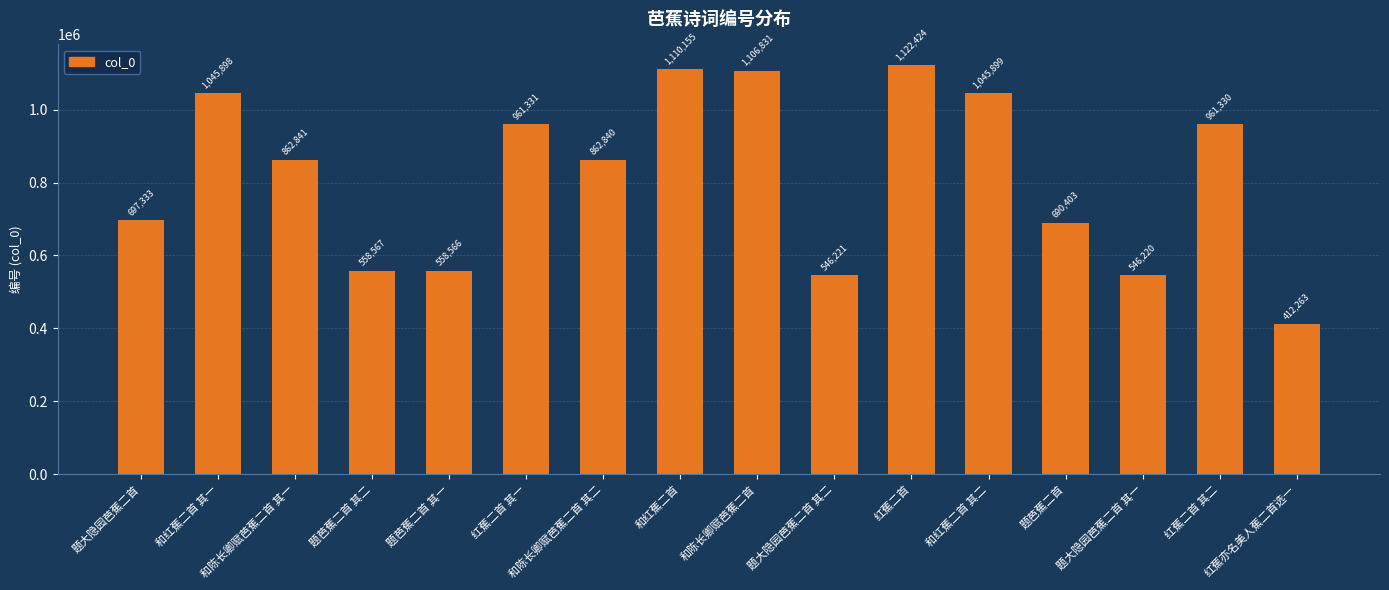

Count the number of data series in this chart.

1